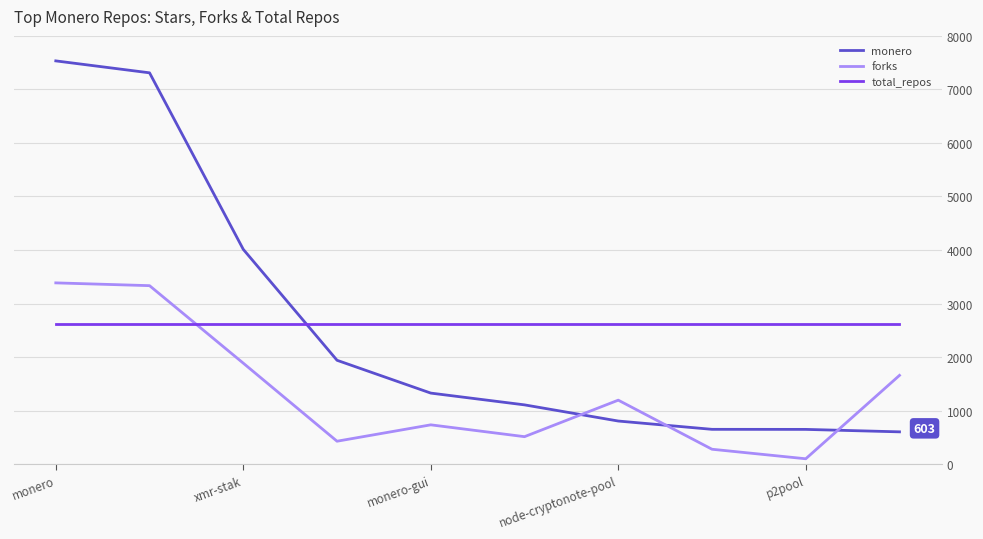

After their last crossing, which series has the higher values: forks or monero?

forks